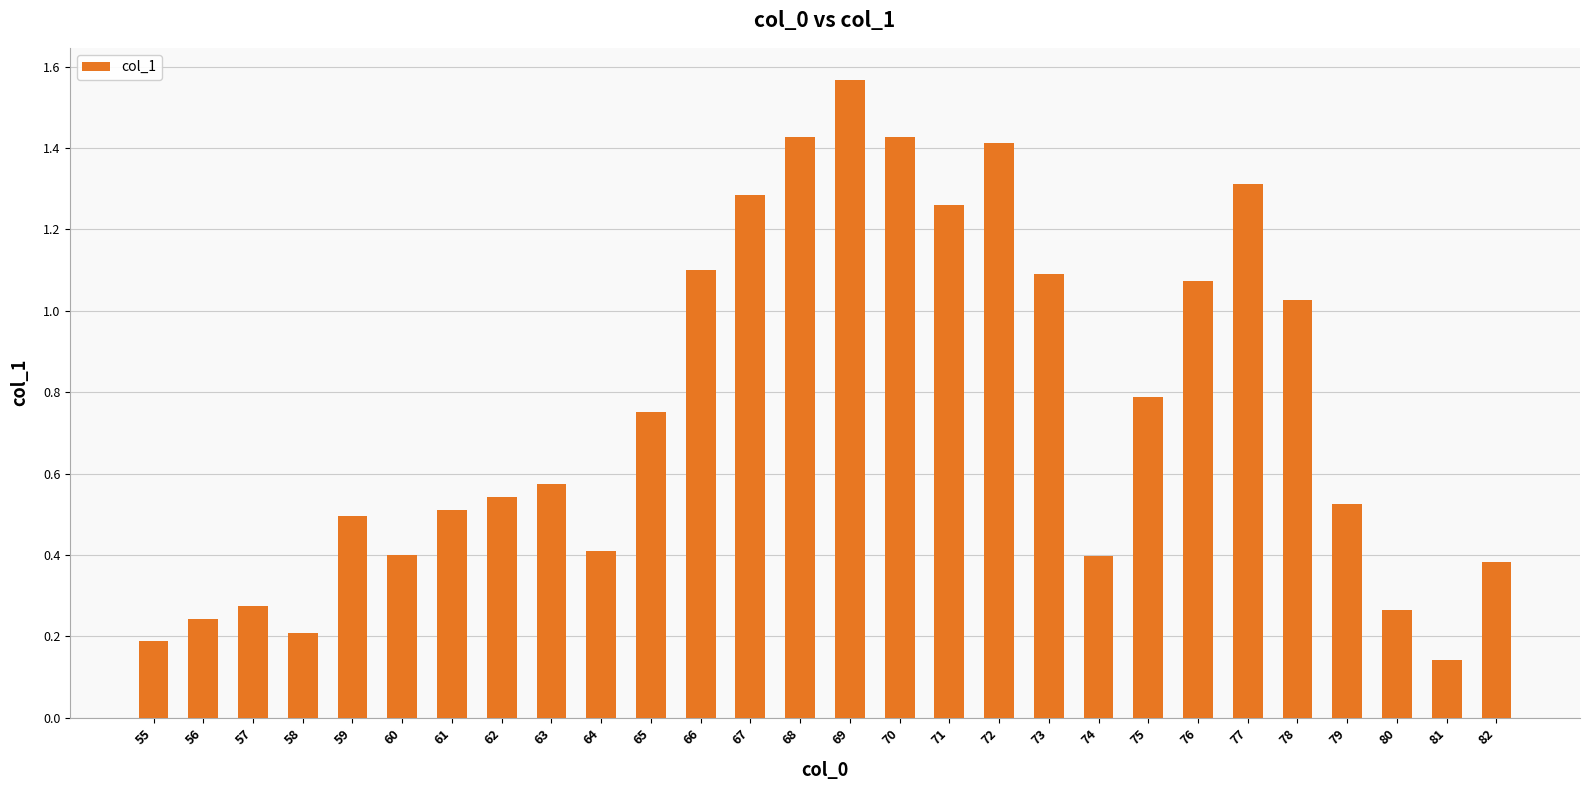

Which category has the lowest value across all series?

81